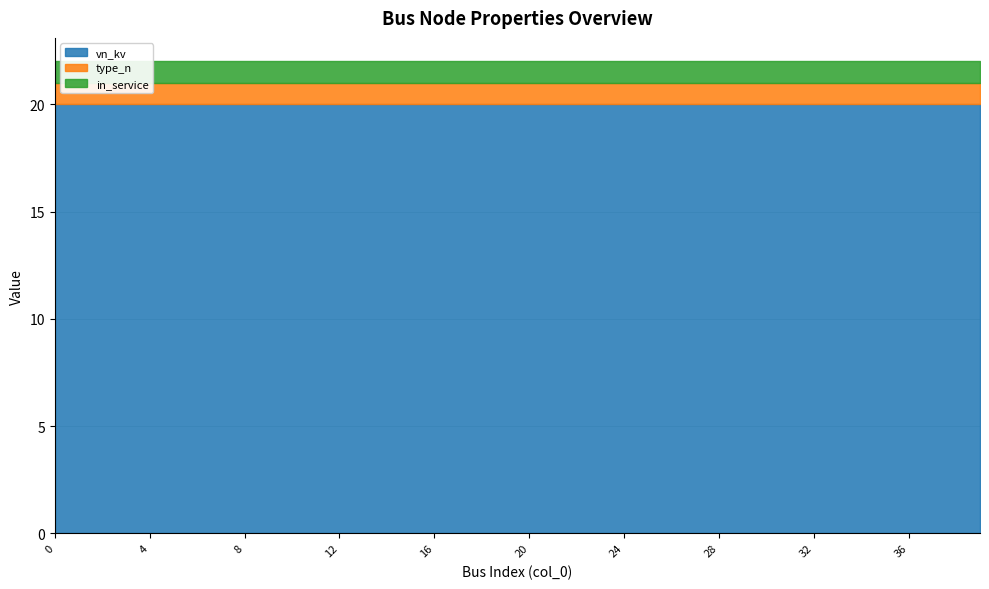

What is the minimum value shown in the chart?

1